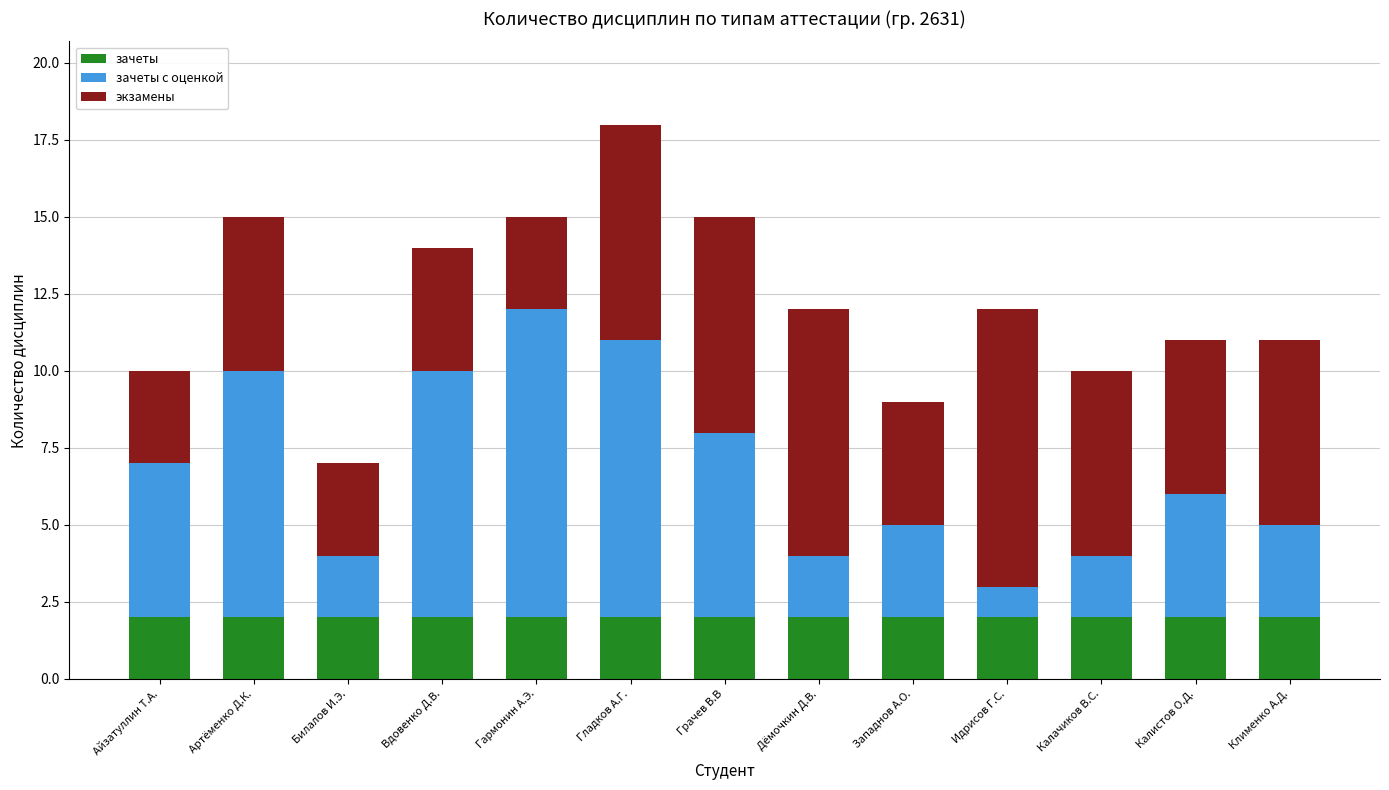

True or false: зачеты has a value of 3 at Билалов И.Э..

False